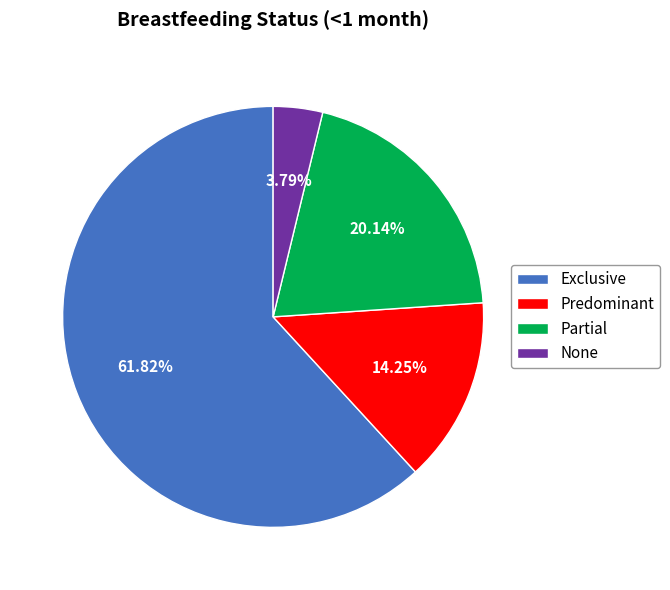

Which category has the smallest portion of the pie?

None